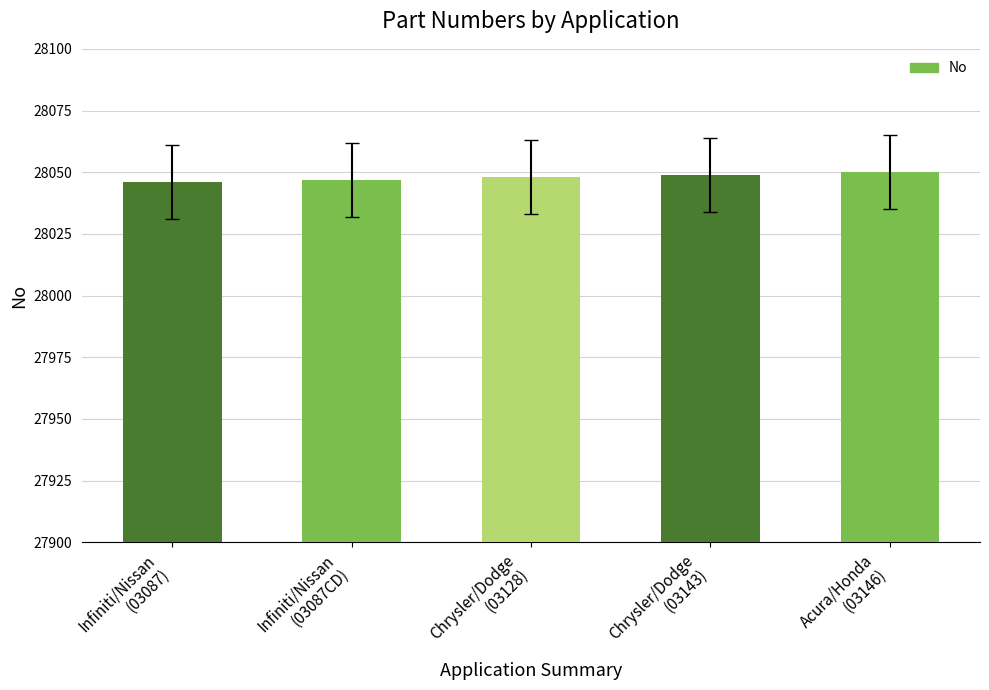

Reading right to left, what are all the values shown in this chart?

Acura/Honda
(03146)=28050	Chrysler/Dodge
(03143)=28049	Chrysler/Dodge
(03128)=28048	Infiniti/Nissan
(03087CD)=28047	Infiniti/Nissan
(03087)=28046